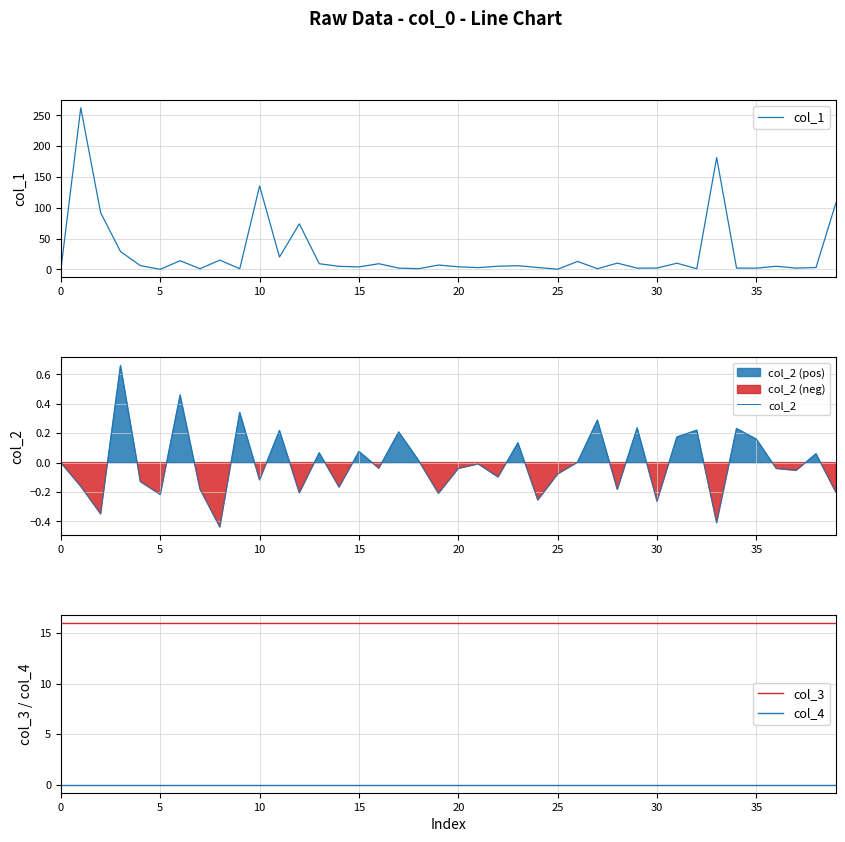

The value of col_3 at 35 is 27. True or false?

False